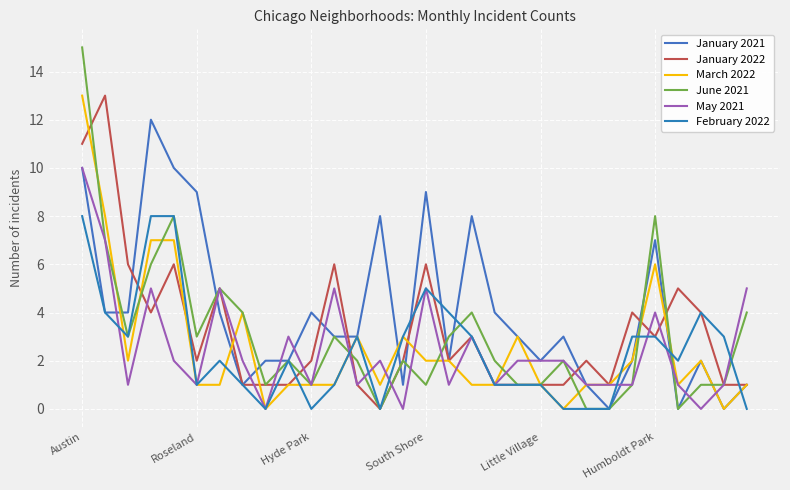

Reading left to right, extract all data points from this chart.

January 2021: 10	4	4	12	10	9	4	1	2	2	4	3	3	8	1	9	2	8	4	3	2	3	1	0	2	7	0	2	0	1
January 2022: 11	13	6	4	6	2	5	1	1	1	2	6	1	0	2	6	2	3	1	1	1	1	2	1	4	3	5	4	1	1
March 2022: 13	8	2	7	7	1	1	4	0	1	1	1	3	1	3	2	2	1	1	3	1	0	1	1	2	6	1	2	0	1
June 2021: 15	7	3	6	8	3	5	4	1	2	1	3	2	0	2	1	3	4	2	1	1	2	0	0	1	8	0	1	1	4
May 2021: 10	7	1	5	2	1	5	2	0	3	1	5	1	2	0	5	1	3	1	2	2	2	1	1	1	4	1	0	1	5
February 2022: 8	4	3	8	8	1	2	1	0	2	0	1	3	0	3	5	4	3	1	1	1	0	0	0	3	3	2	4	3	0